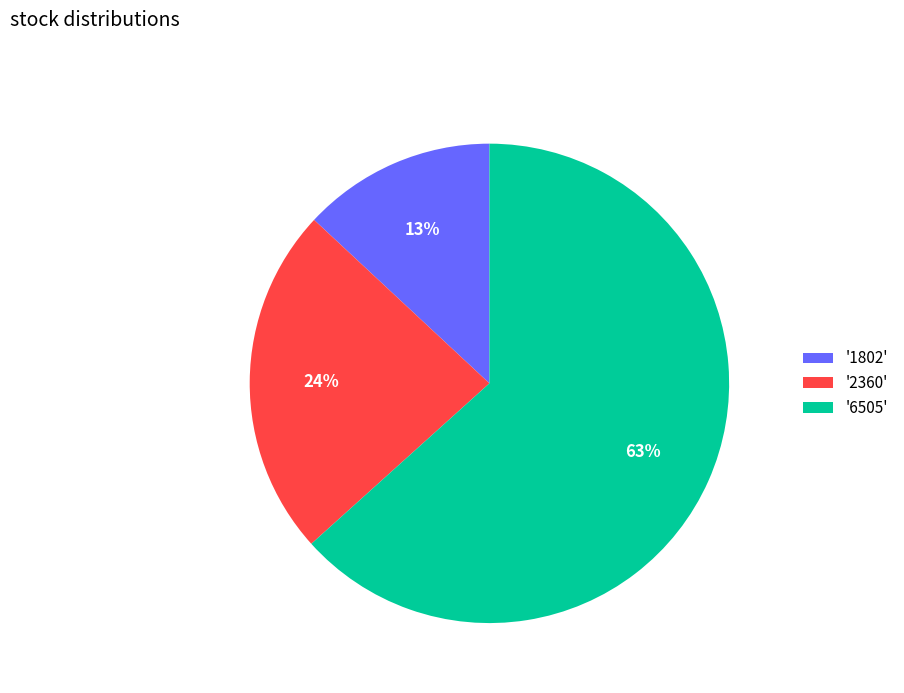

To the nearest percent, what percentage of the pie is '2360'?

24%